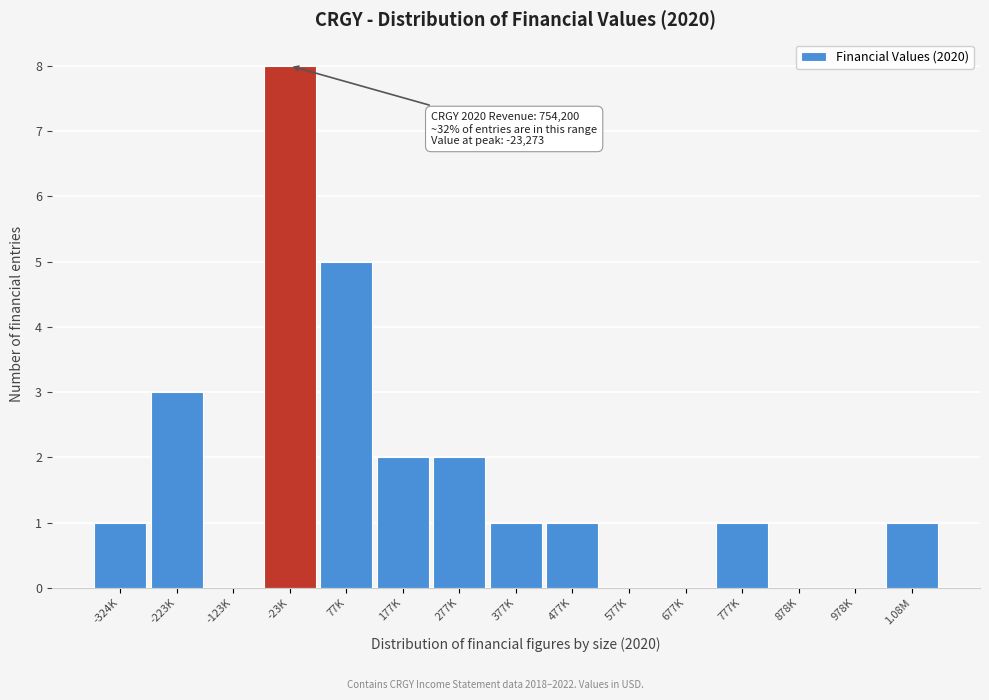

Reading left to right, what are all the values shown in this chart?

-324K=1	-223K=3	-123K=0	-23K=8	77K=5	177K=2	277K=2	377K=1	477K=1	577K=0	677K=0	777K=1	878K=0	978K=0	1.08M=1